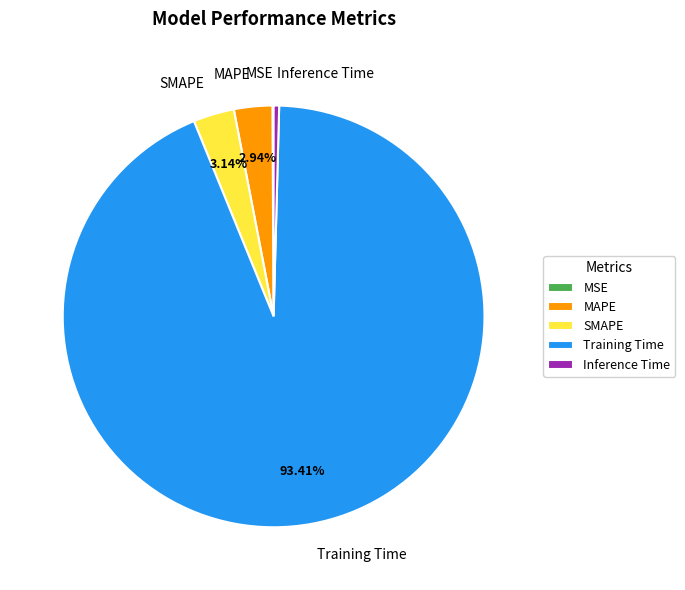

Is there any slice that represents more than half of the pie?

Yes